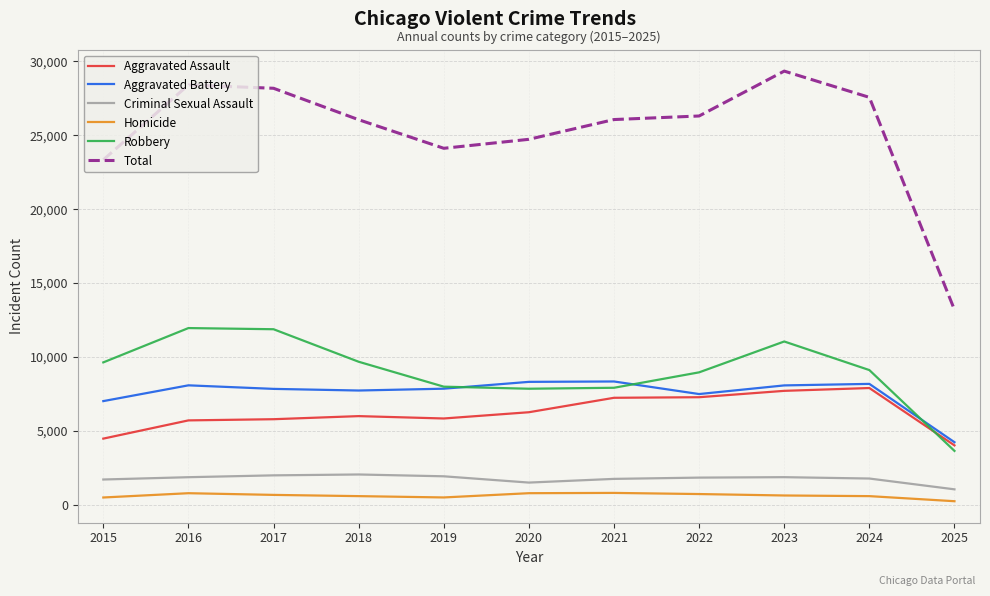

What is the difference between the Robbery values at 2019 and 2021?

75